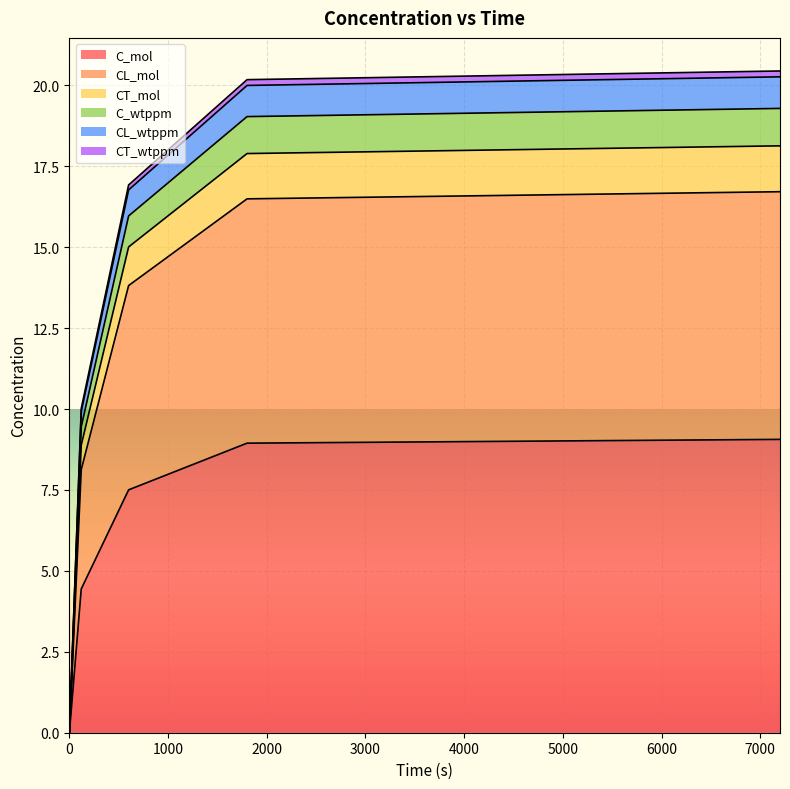

Is it true that C_wtppm equals 13.8 at 1800?

False